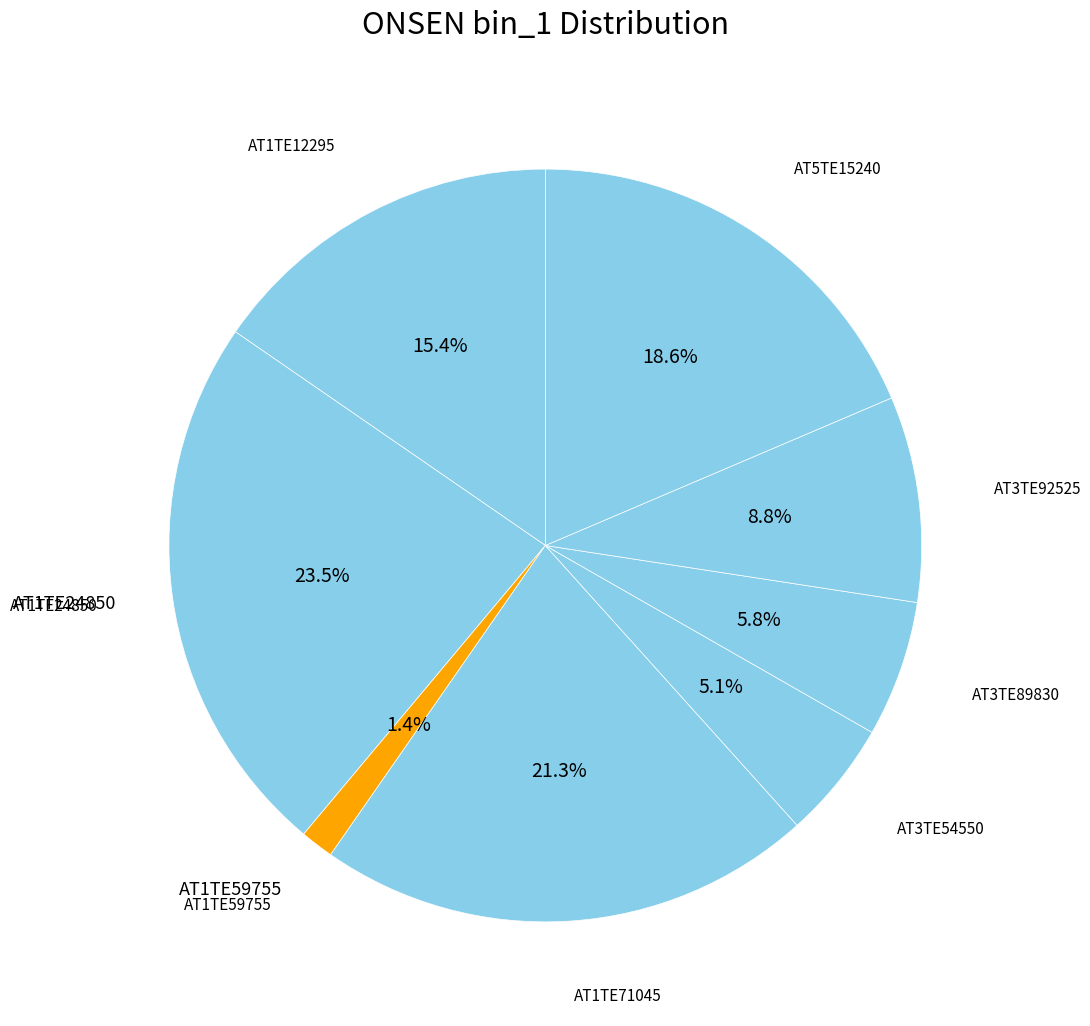

Which slice is the smallest?

AT1TE59755